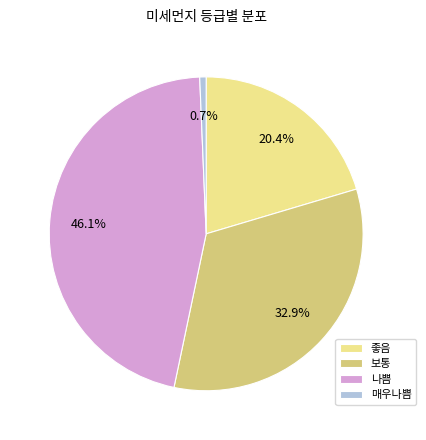

Is it true that 좋음 is 20% of the pie?

True